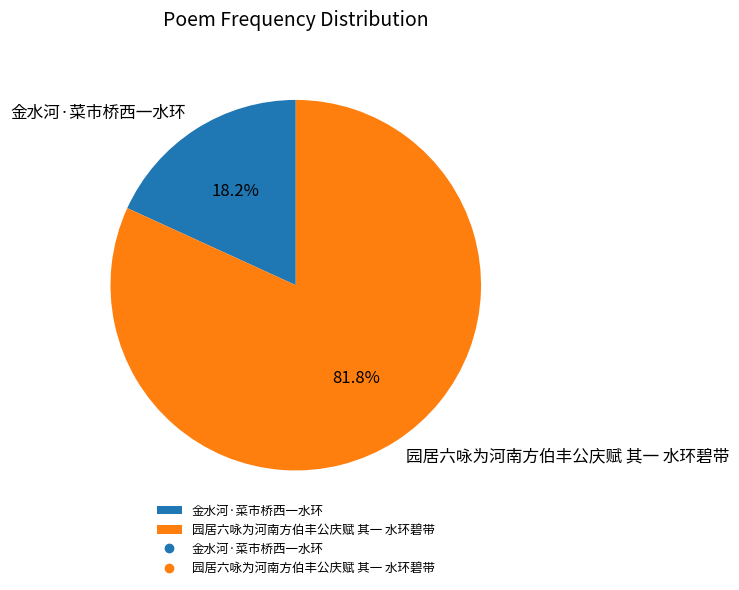

Which has a higher value, 园居六咏为河南方伯丰公庆赋 其一 水环碧带 or 金水河·菜市桥西一水环?

园居六咏为河南方伯丰公庆赋 其一 水环碧带